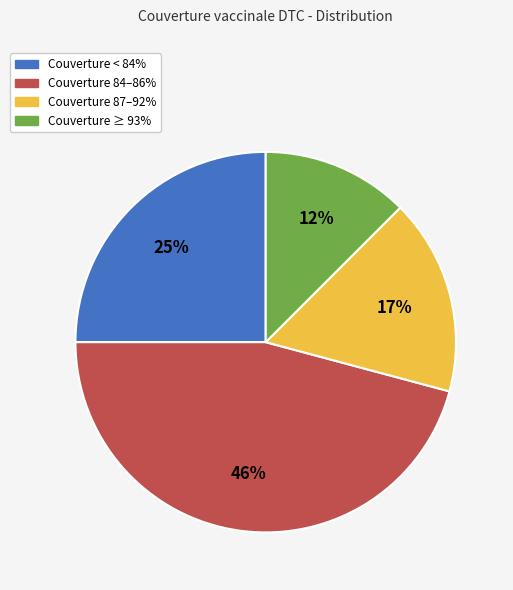

Is there a majority slice in this chart?

No